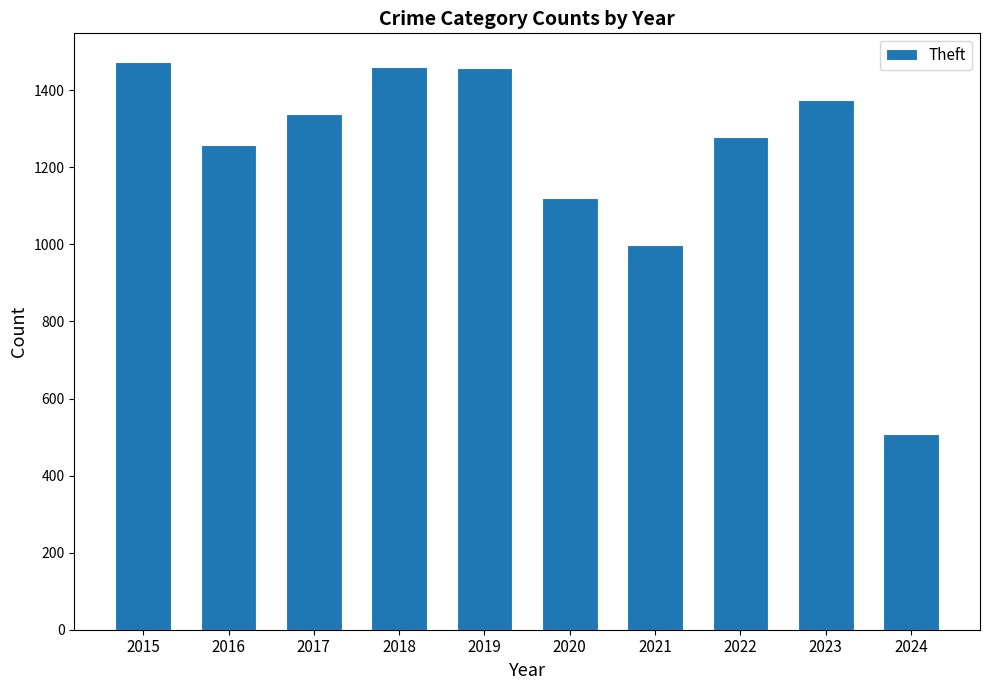

What is the difference between the values at 2022 and 2018?

182